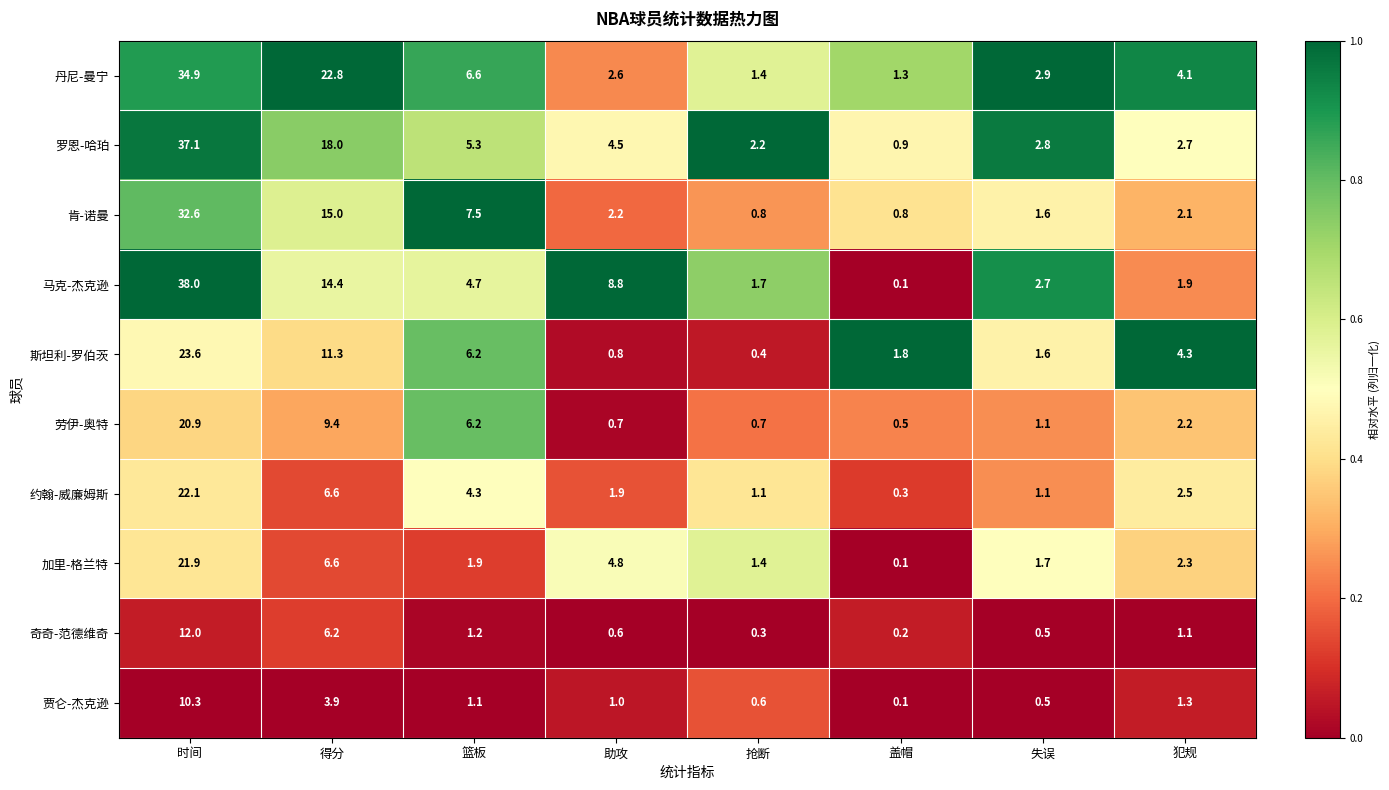

What is the sum of all 罗恩-哈珀 values?

73.5